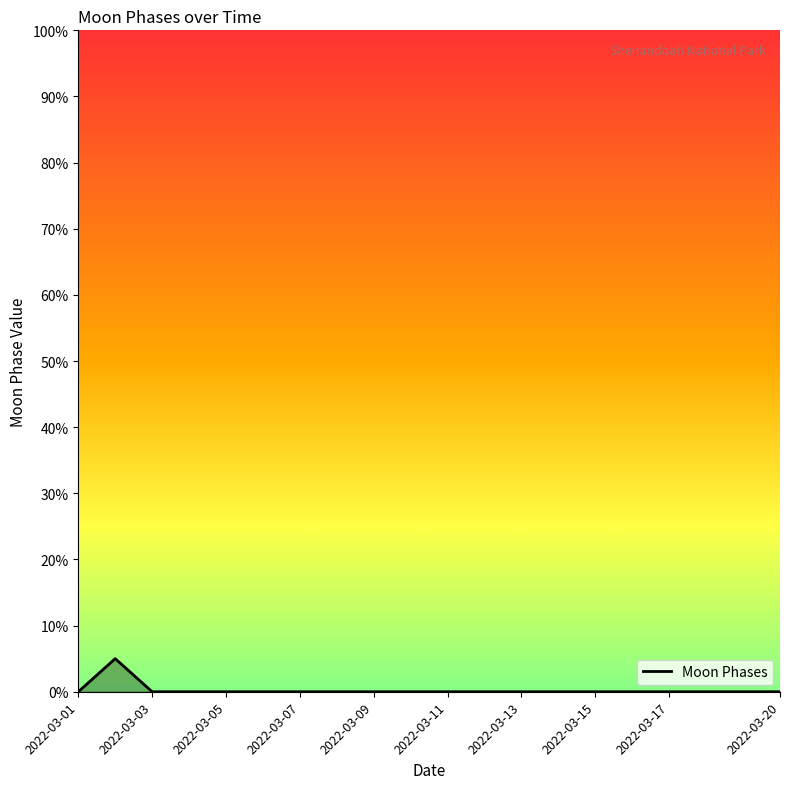

Reading right to left, transcribe all the data shown in this chart.

0	0	0	0	0	0	0	0	0	0	0	0	0	0	0	0	0	0	5	0